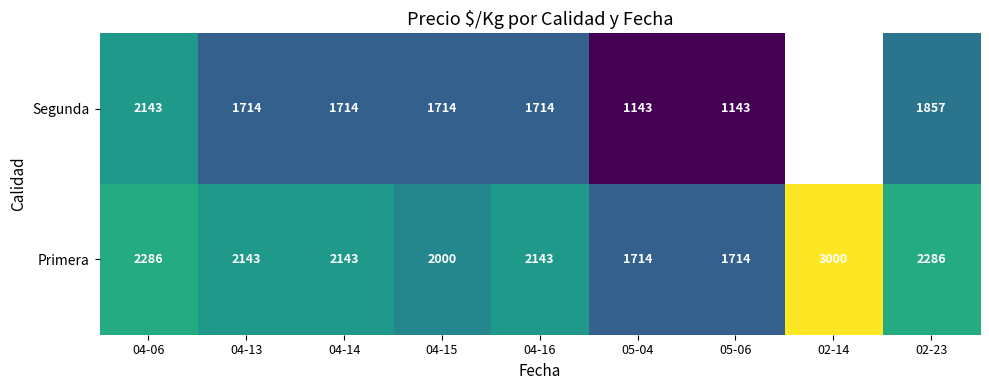

At how many categories does at least one series exceed 2242?

3